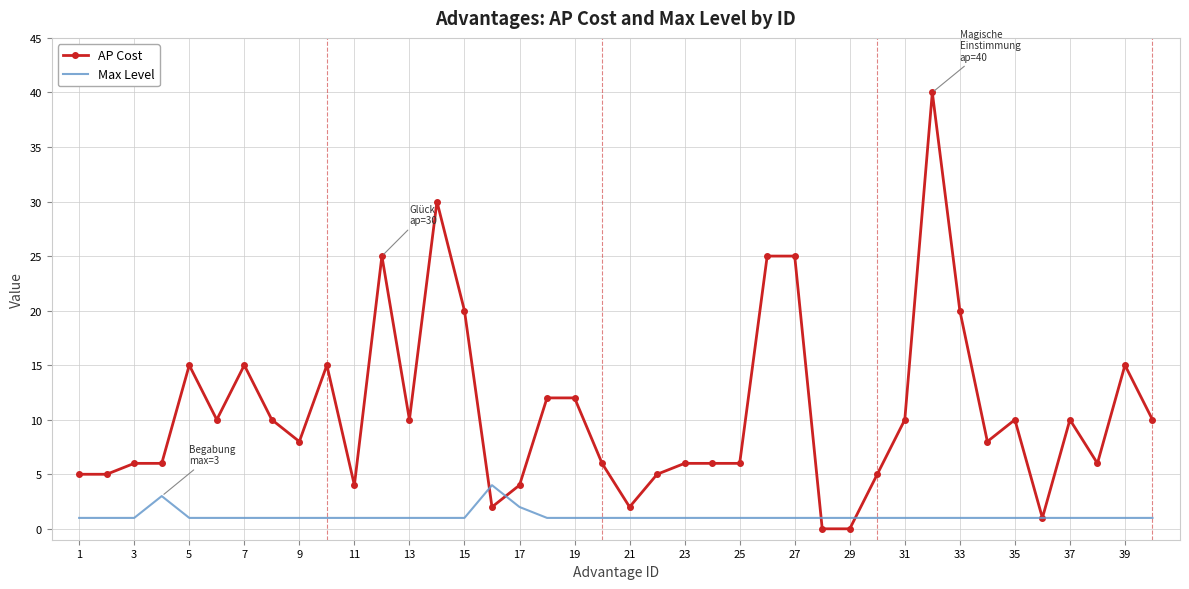

Which series has the widest spread of values?

AP Cost